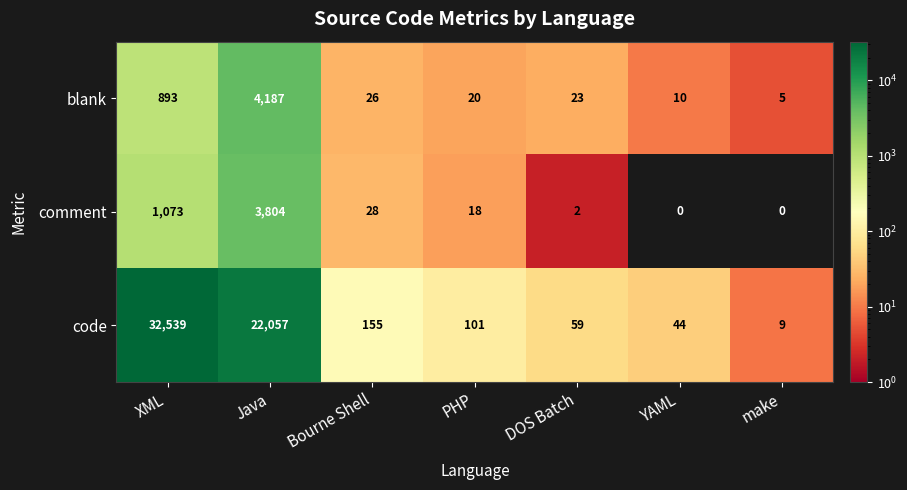

How many distinct data groups are displayed?

3